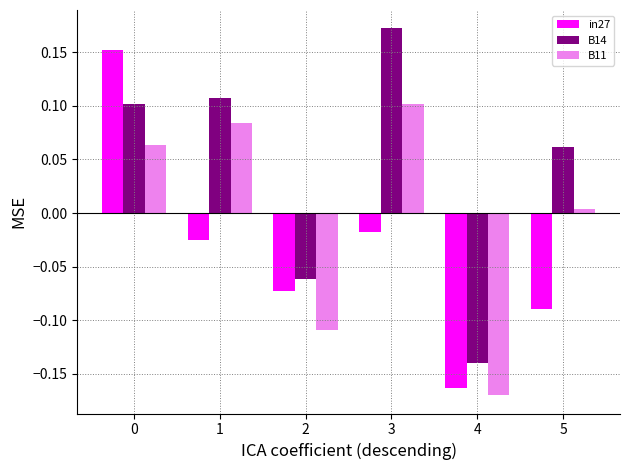

What is the difference between the B11 values at 4 and 3?

0.3